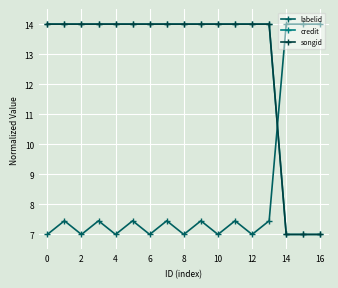

Does the chart have visible grid lines?

Yes